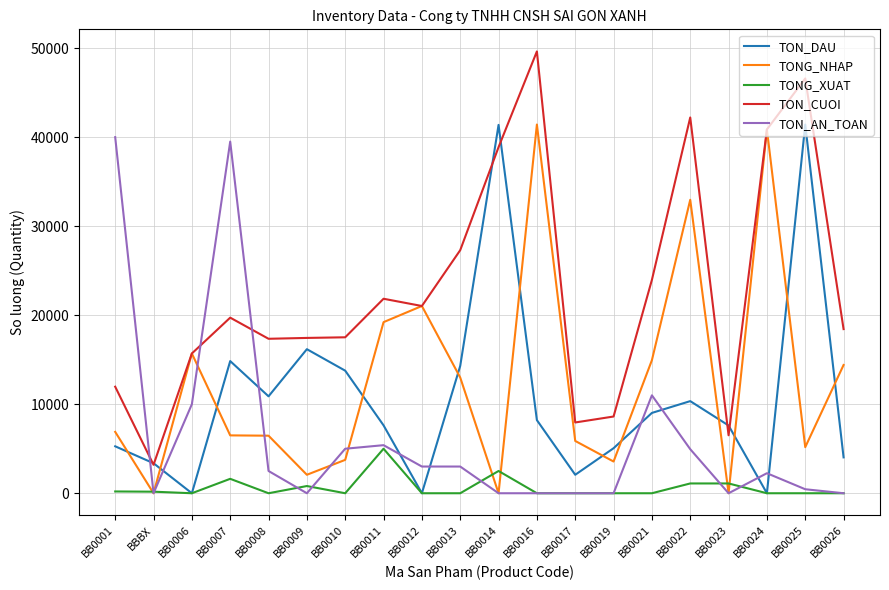

How many intersections are there between TON_CUOI and TON_AN_TOAN?

3